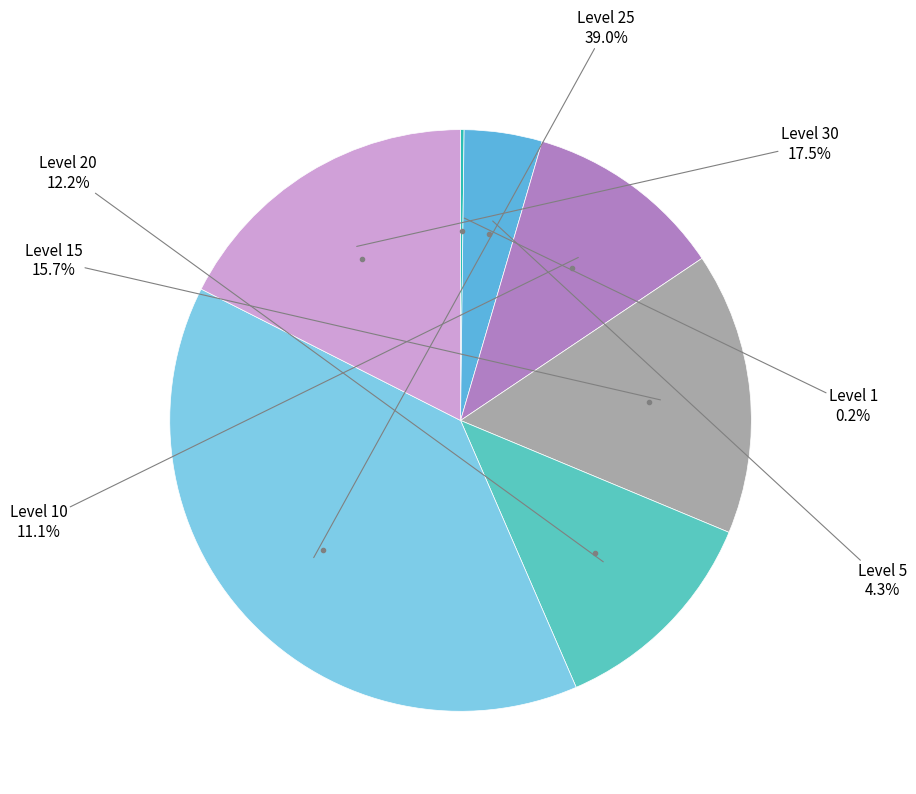

Does any single category account for the majority?

No